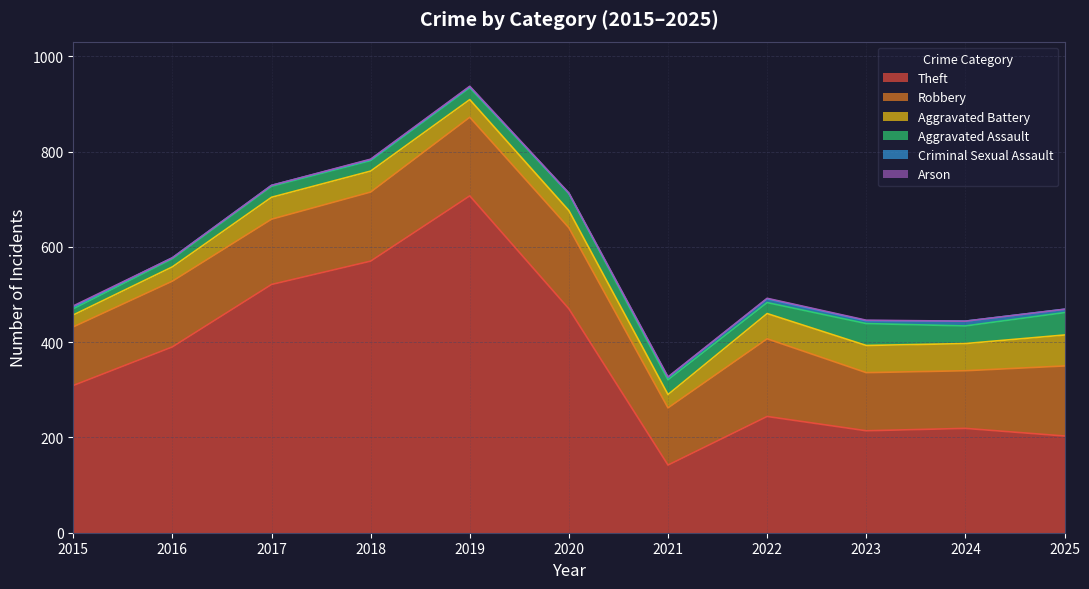

Rank the series at 2021 from lowest to highest value.

Arson, Criminal Sexual Assault, Aggravated Battery, Aggravated Assault, Robbery, Theft